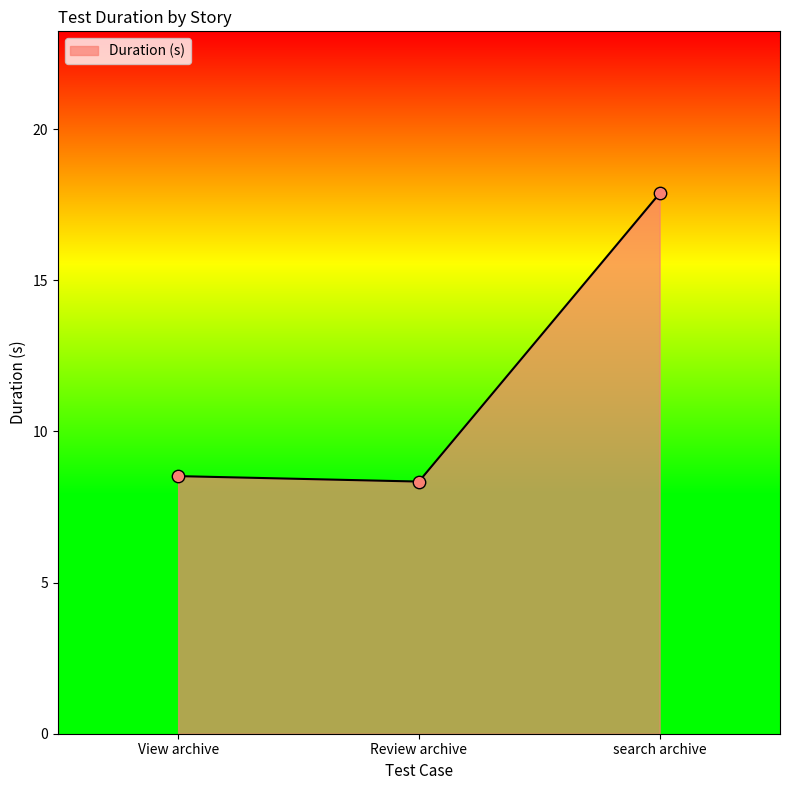

Approximately how many times larger is the value at Review archive compared to search archive?

0.5